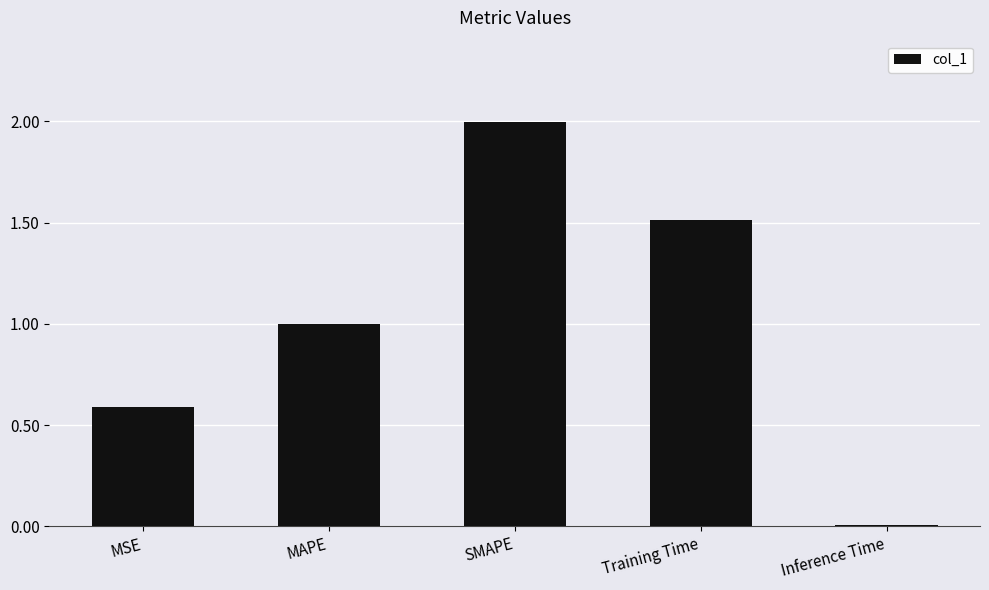

The chart shows a value of 1.0 at MAPE. True or false?

True